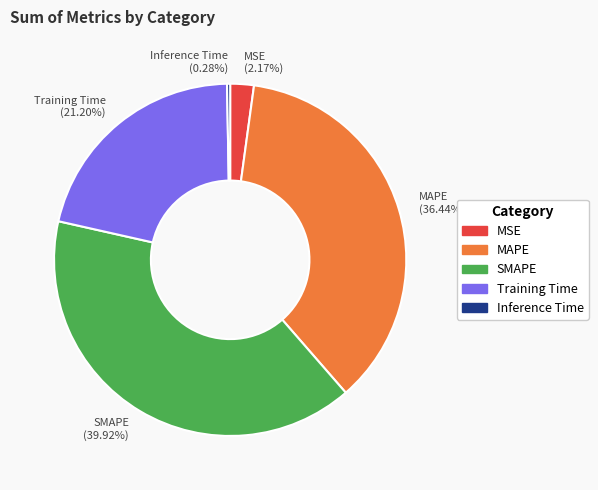

Is MAPE the majority of the pie?

No